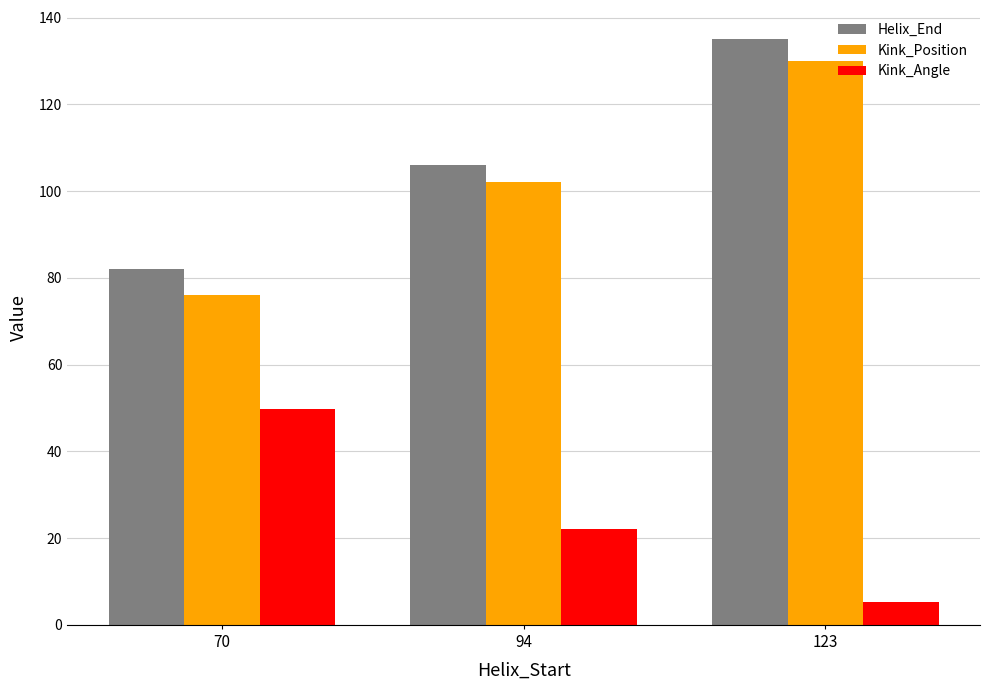

Is it true that Kink_Angle equals 49.7 at 70?

True